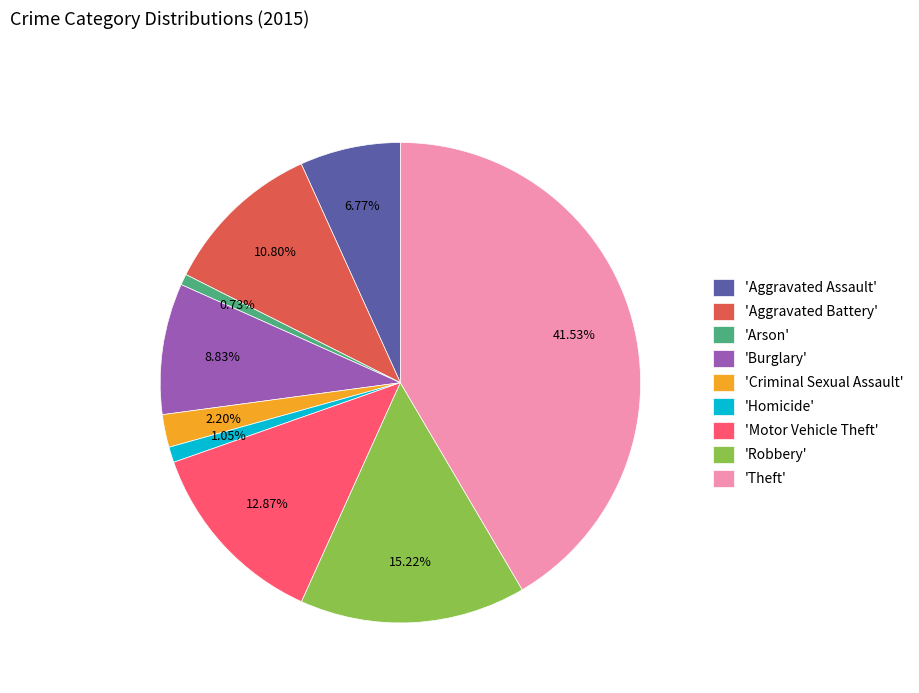

Between 'Theft' and 'Criminal Sexual Assault', which is larger?

'Theft'